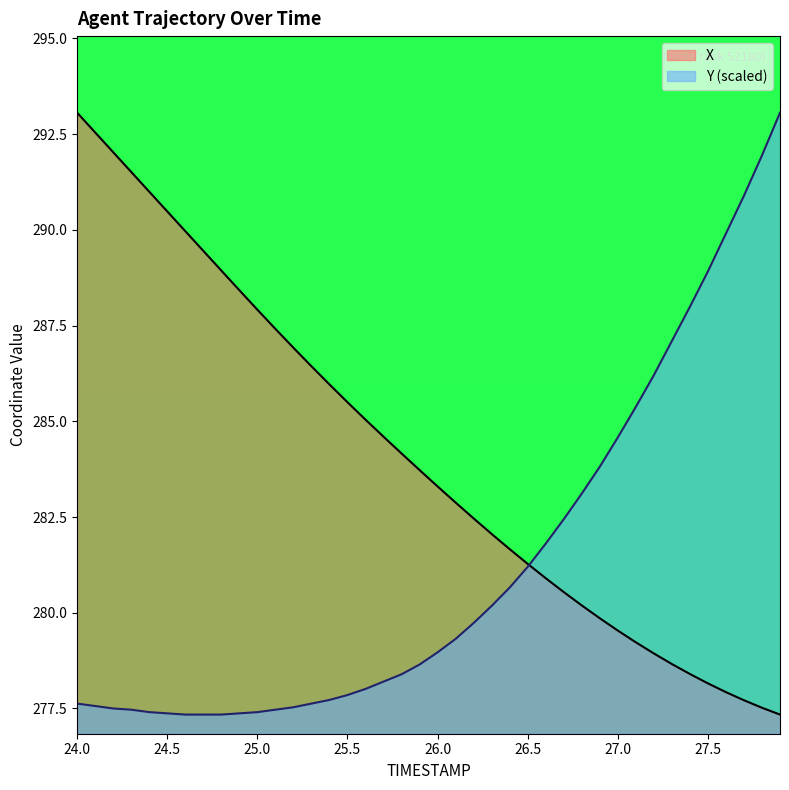

What is the value of the Y point at the 34th from the left?

287.1